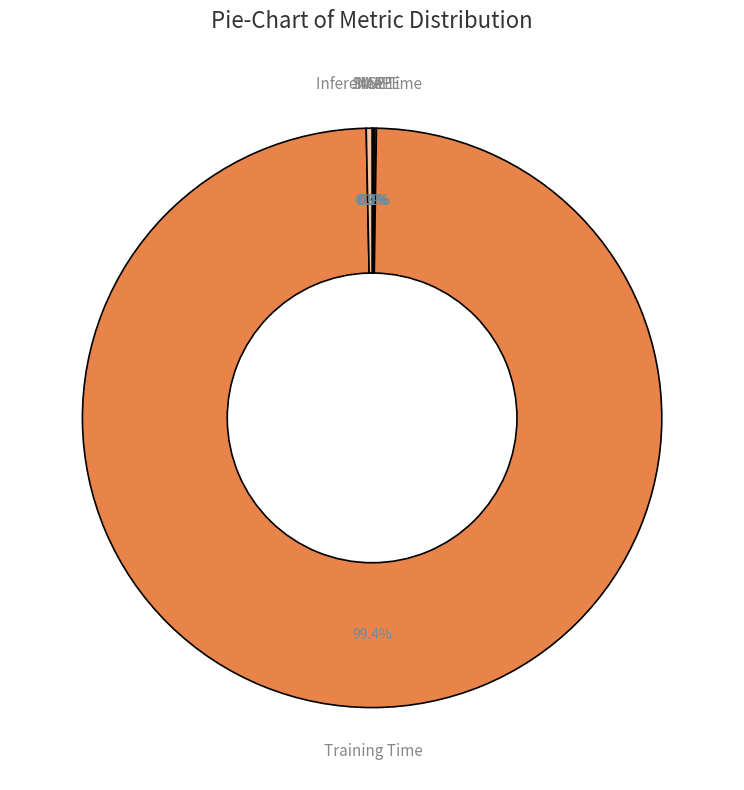

What portion of the pie excludes Inference Time?

99.7%